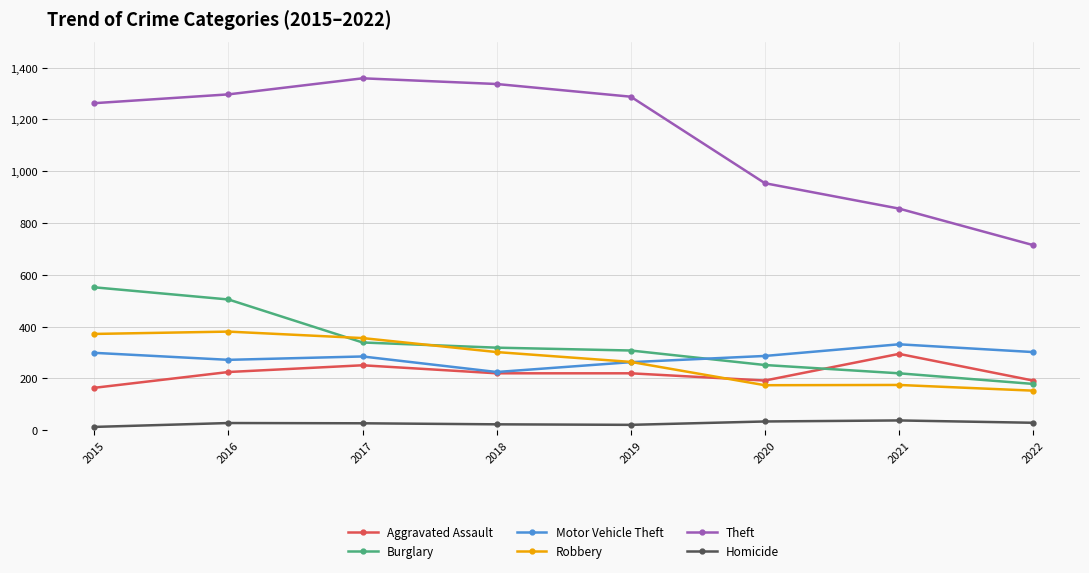

At which label is Robbery closest to 267?

2019